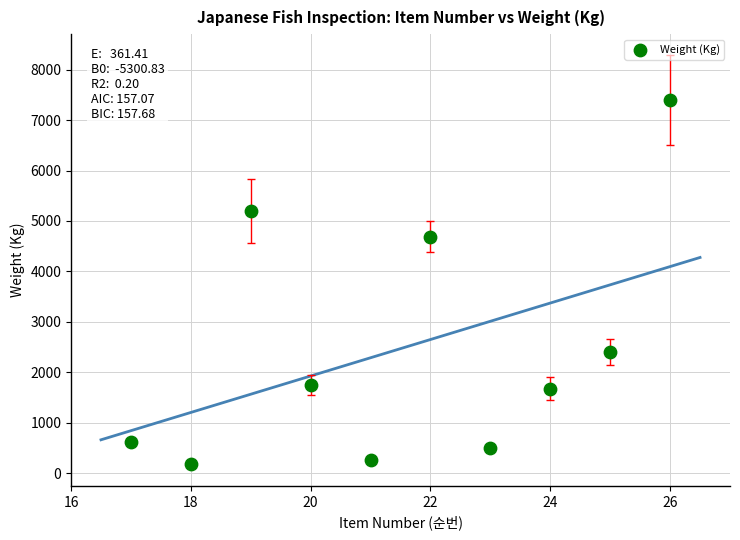

What Y value in the scatter plot is closest to 3791?

4691